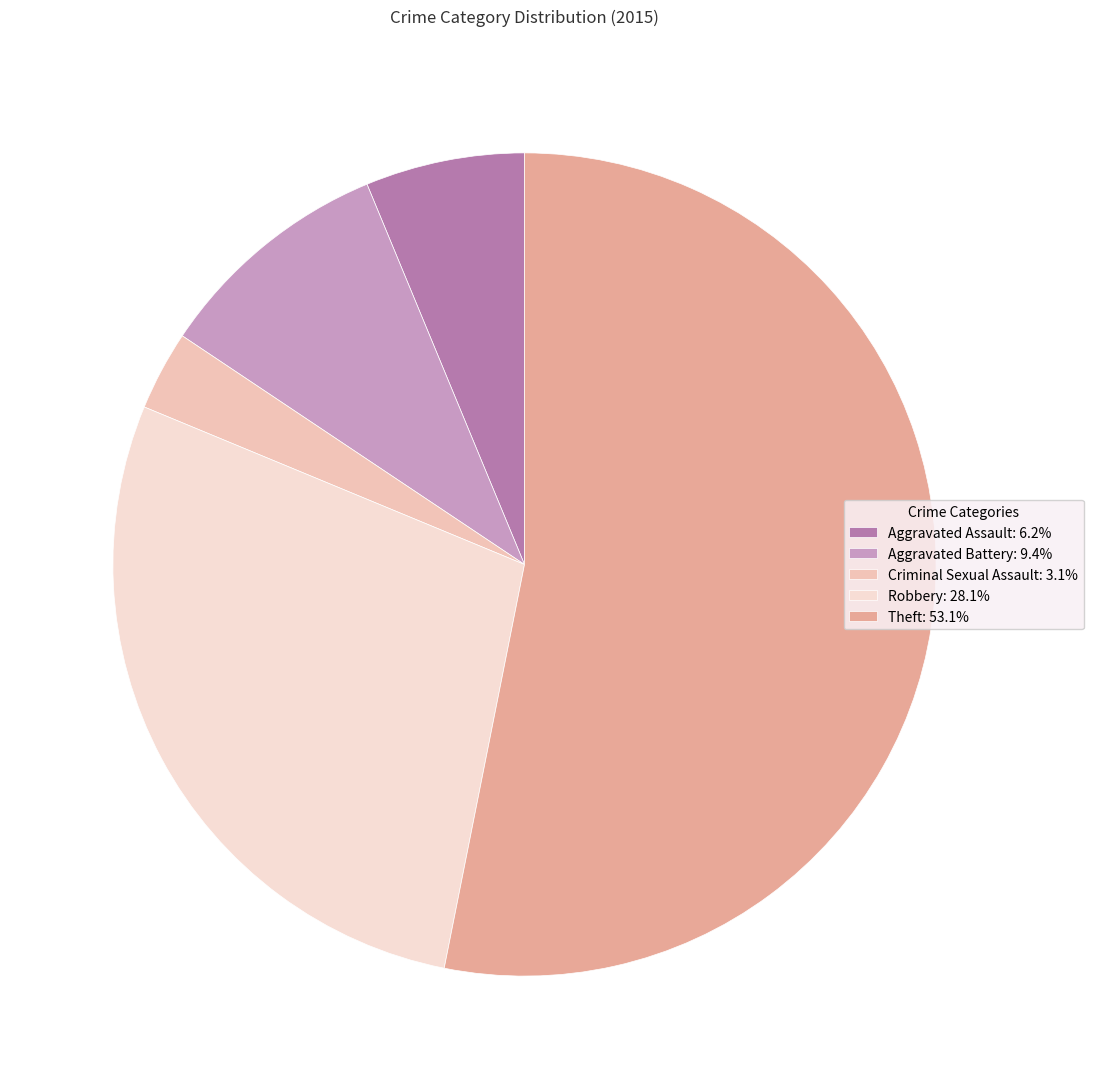

Count the number of slices in the pie.

5